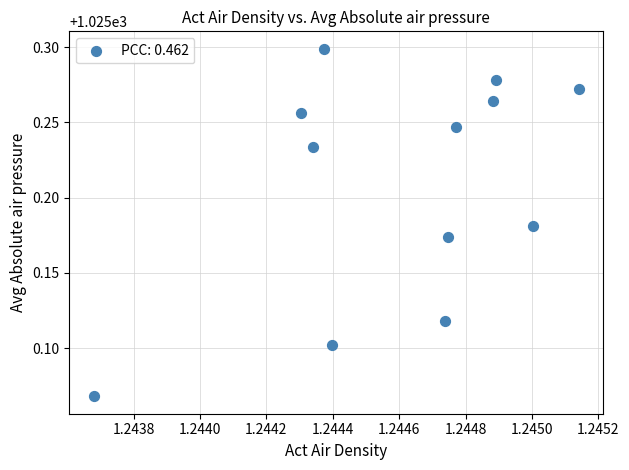

What is the average X value?

1.2